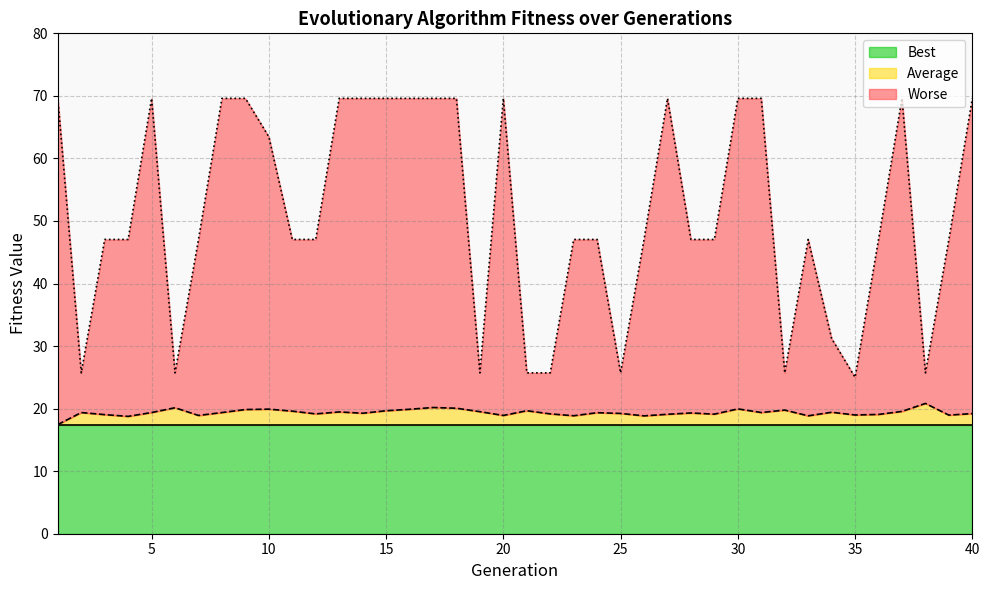

At 29, list the series in order from smallest to largest.

Best, Average, Worse